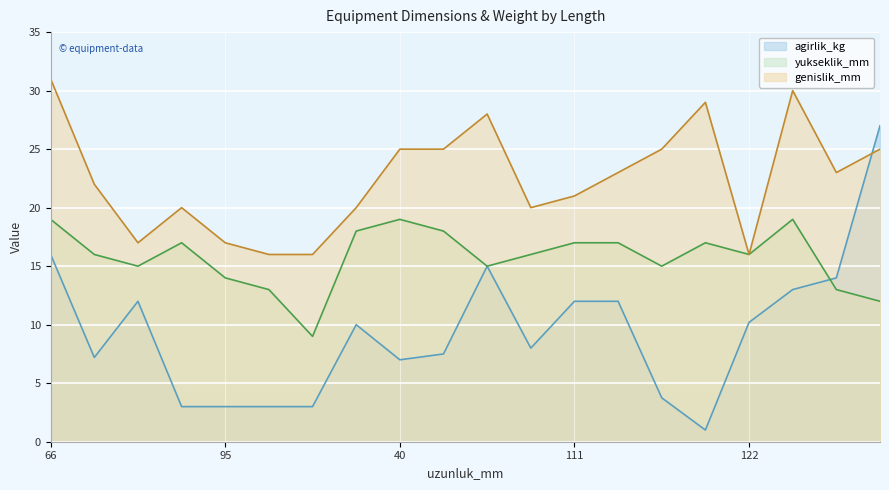

What is the value of the yukseklik_mm point at the 9th from the left?

19.0